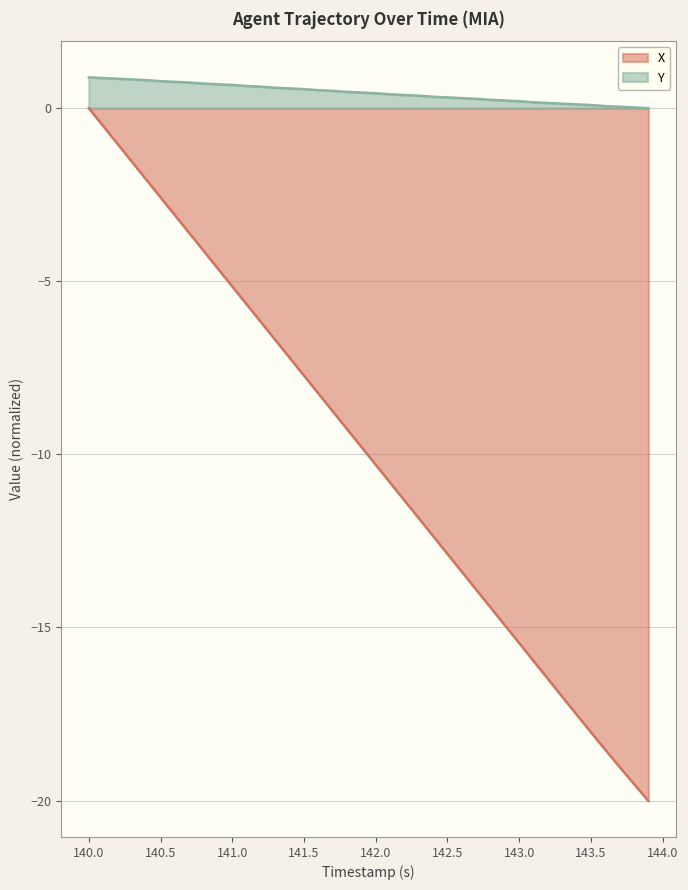

True or false: X has a value of -4.1 at 140.5.

False